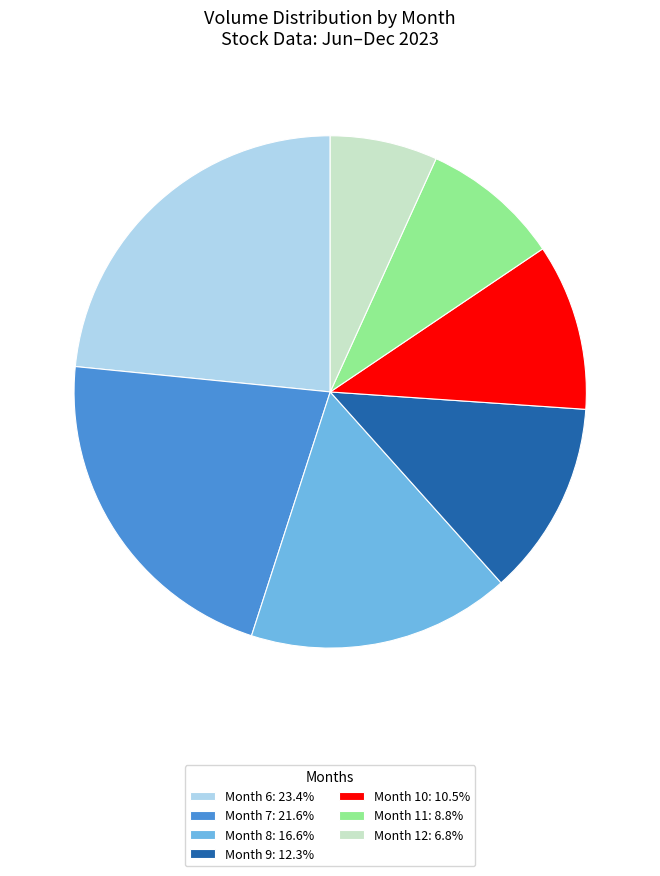

What is the ratio of the value at Month 7: 21.6% to the value at Month 12: 6.8%?

3.2